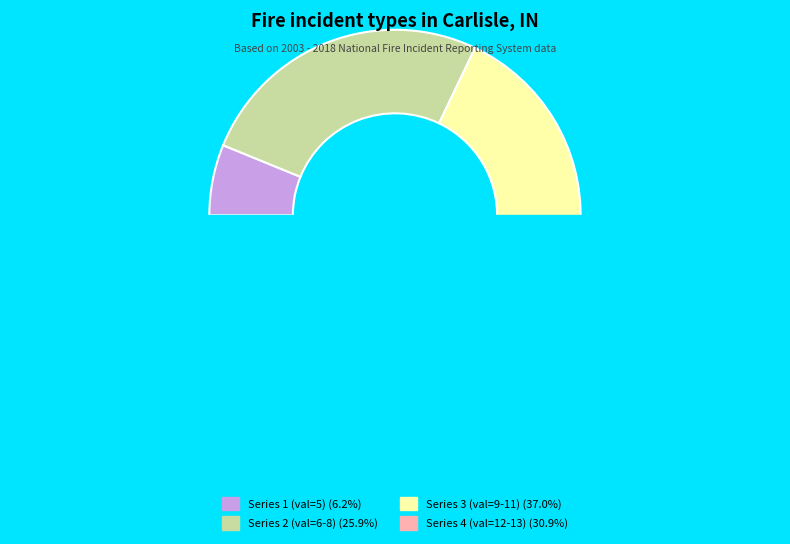

Which slice is the smallest?

1